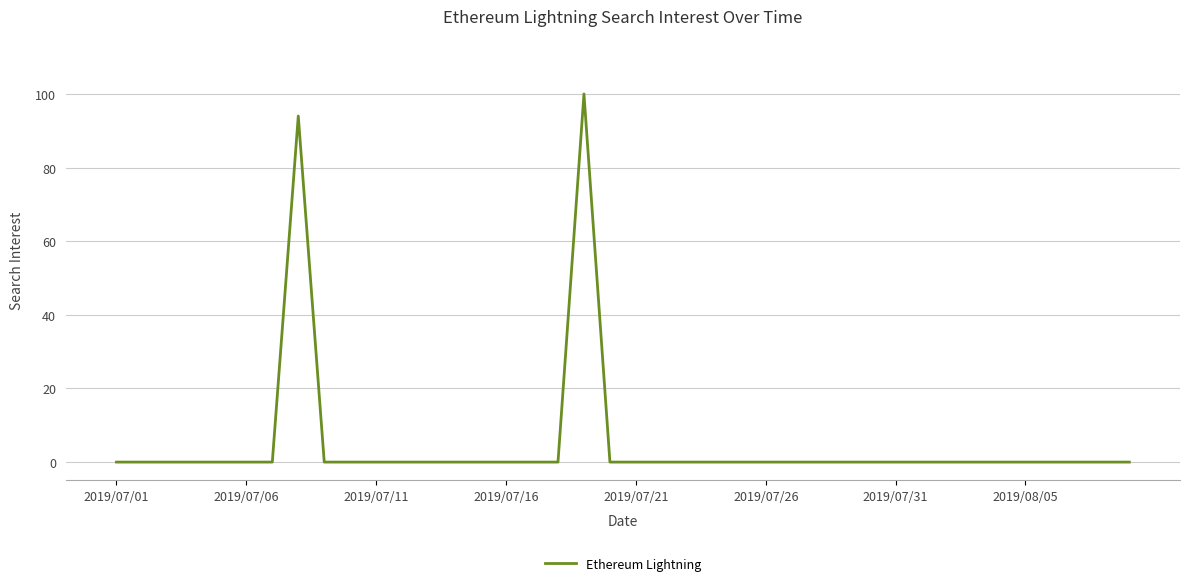

Does the chart have visible grid lines?

Yes